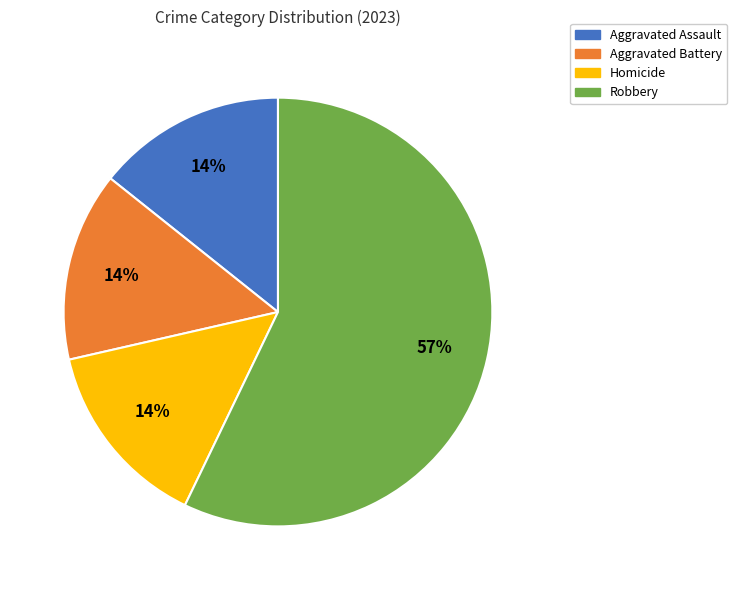

Combined, do Homicide and Aggravated Battery account for over 50%?

No